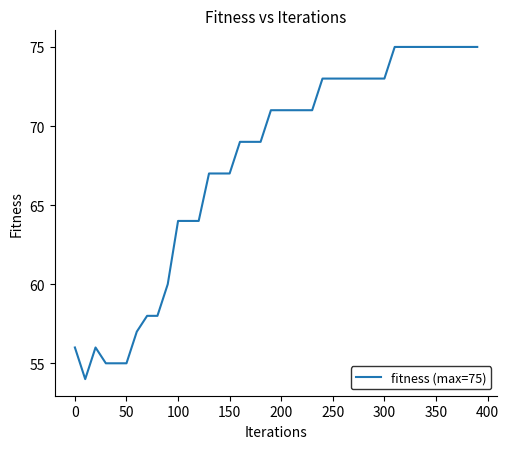

What is the minimum value shown in the chart?

54